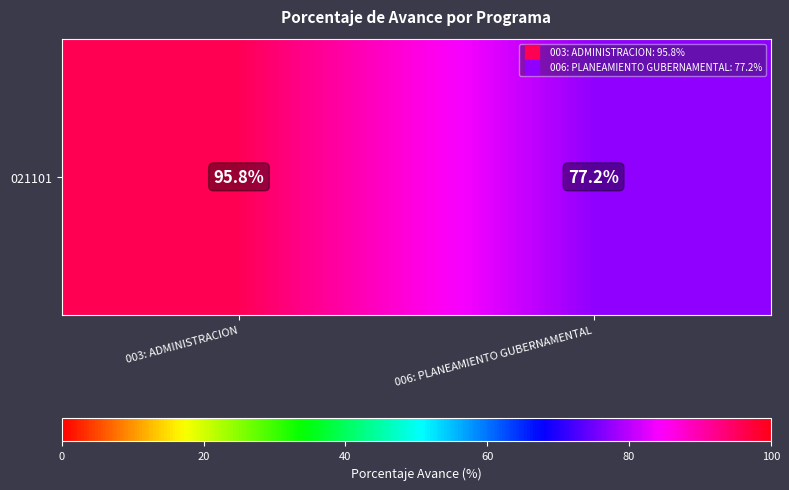

What is the average value?

86.5